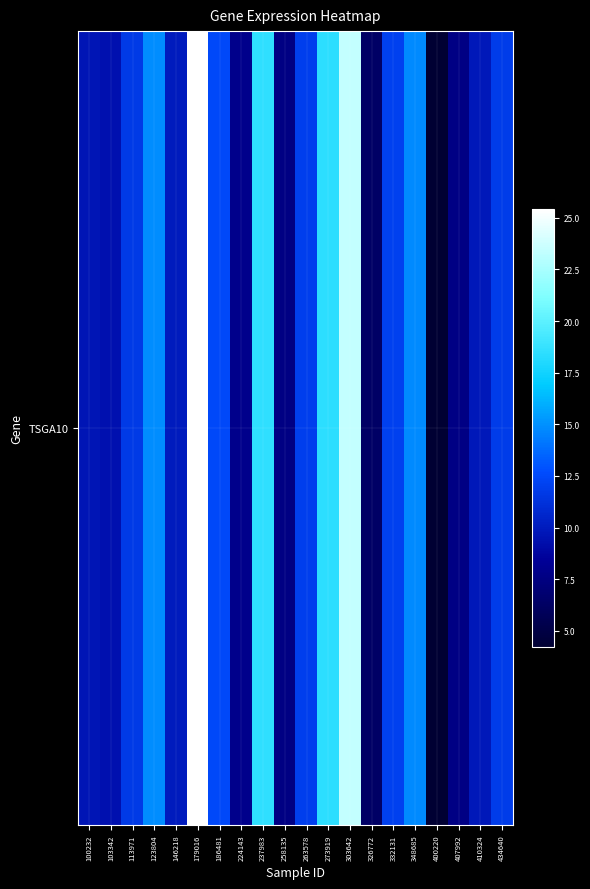

Is it true that the value at 123804 is 20.7?

False